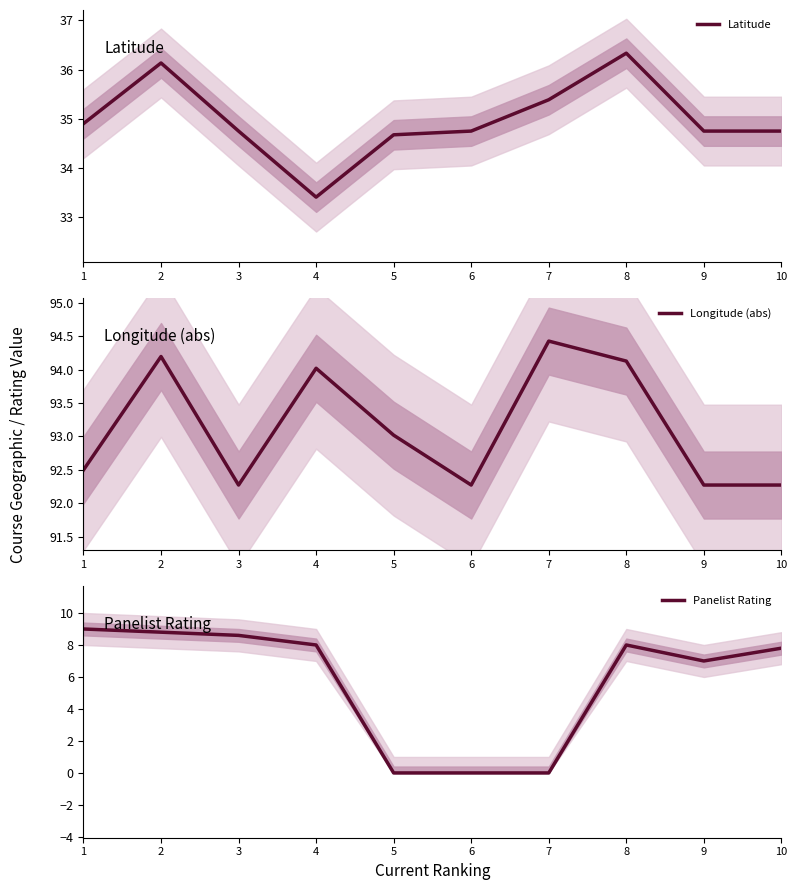

Rank the series at 8 from lowest to highest value.

Panelist Rating, Latitude, Longitude (abs)